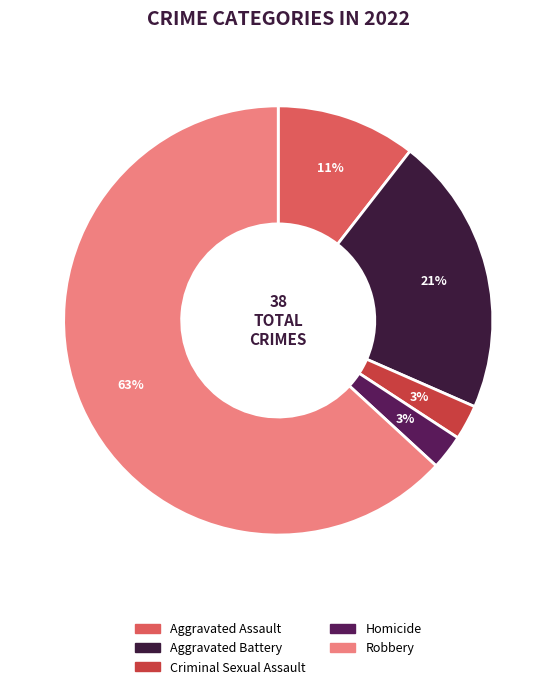

The Aggravated Assault slice represents 17% of the pie. True or false?

False